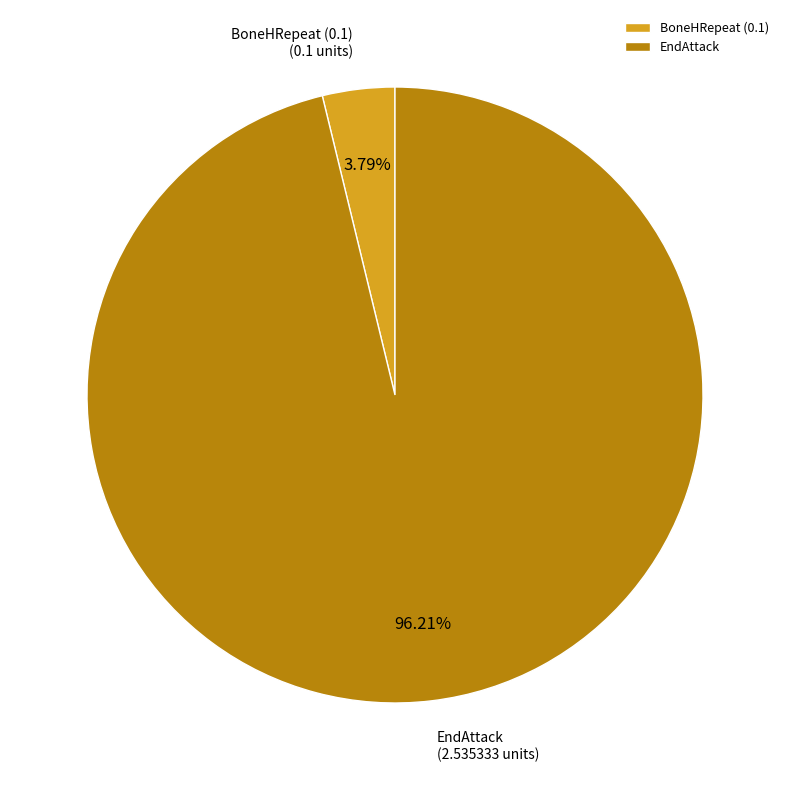

To the nearest percent, what is the difference between the EndAttack and BoneHRepeat (0.1) slice percentages?

92%